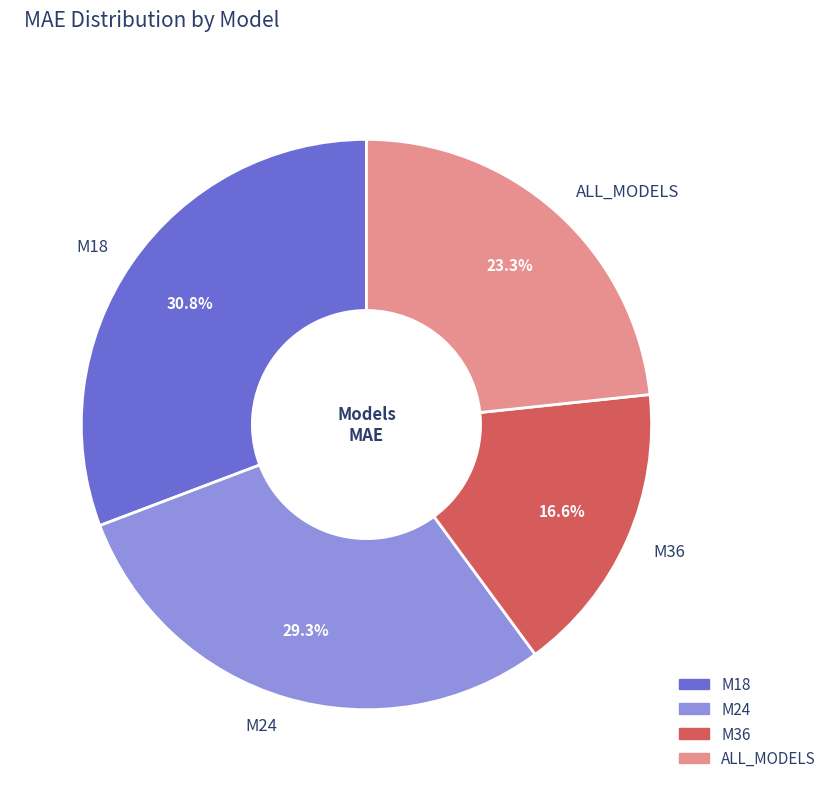

To the nearest percent, what is the combined percentage of ALL_MODELS and M18?

54%